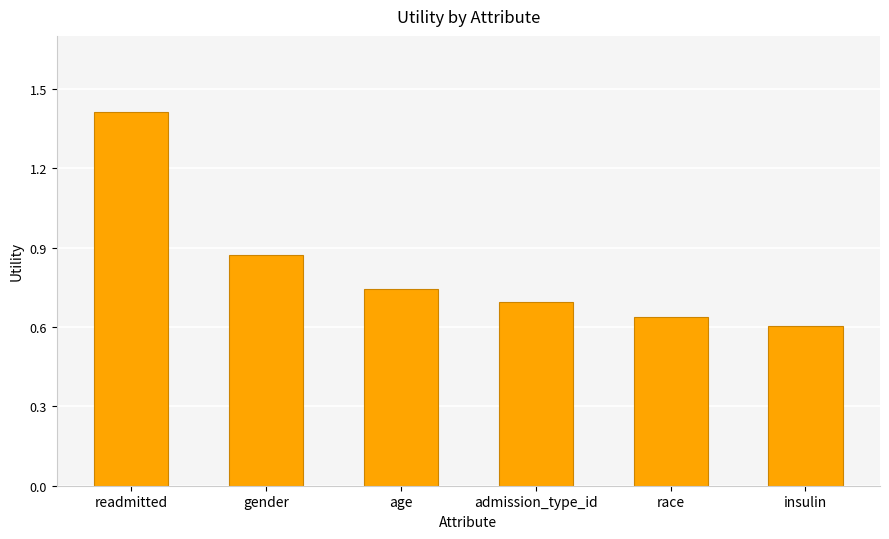

The chart shows a value of 0.6 at insulin. True or false?

True